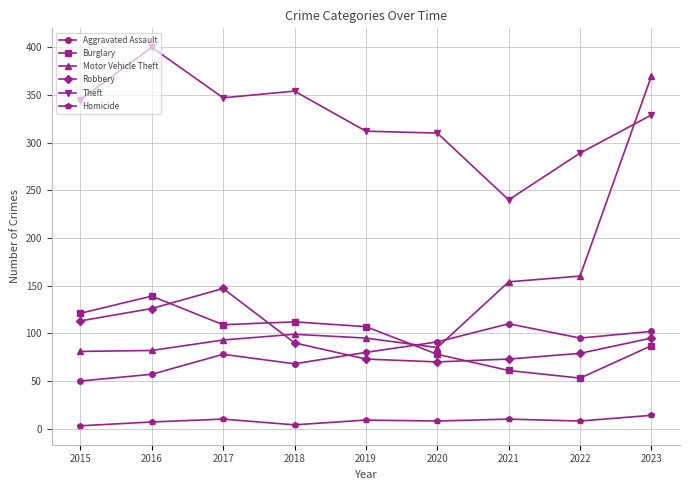

How many categories are shown in the chart?

9